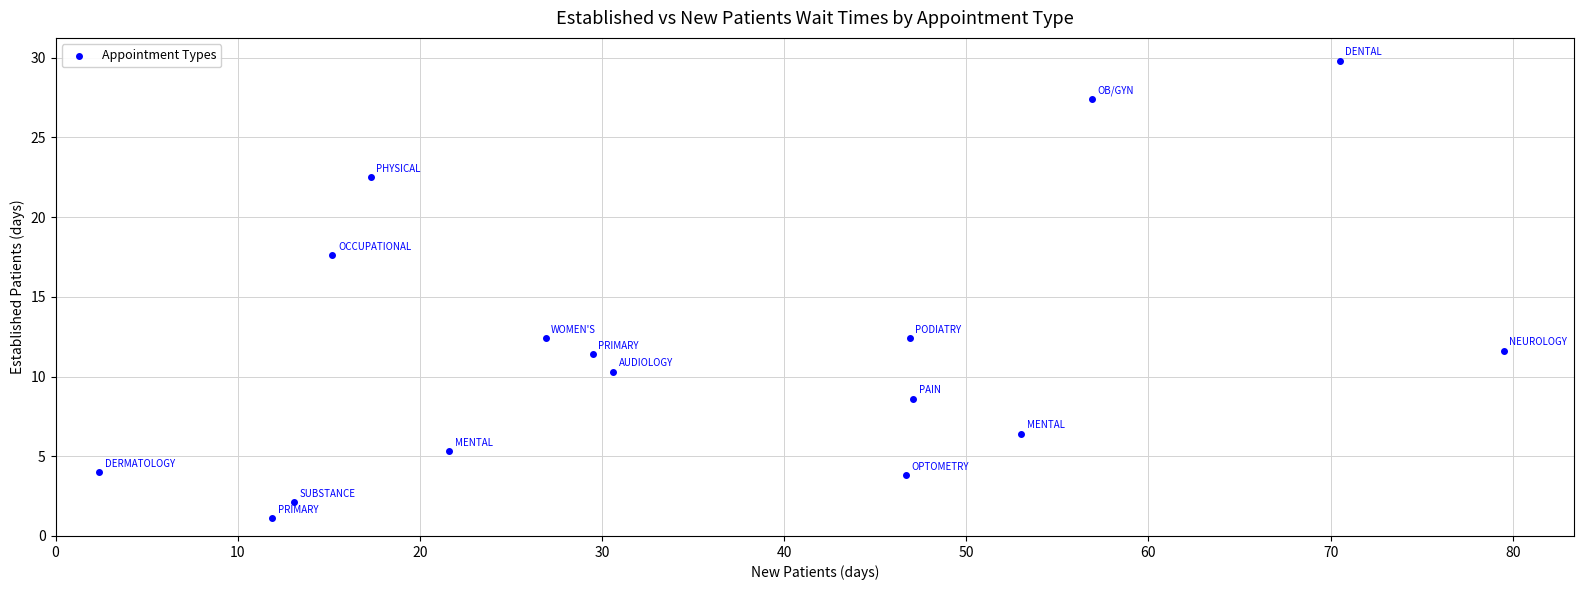

What is the range of X values (max minus min)?

77.1